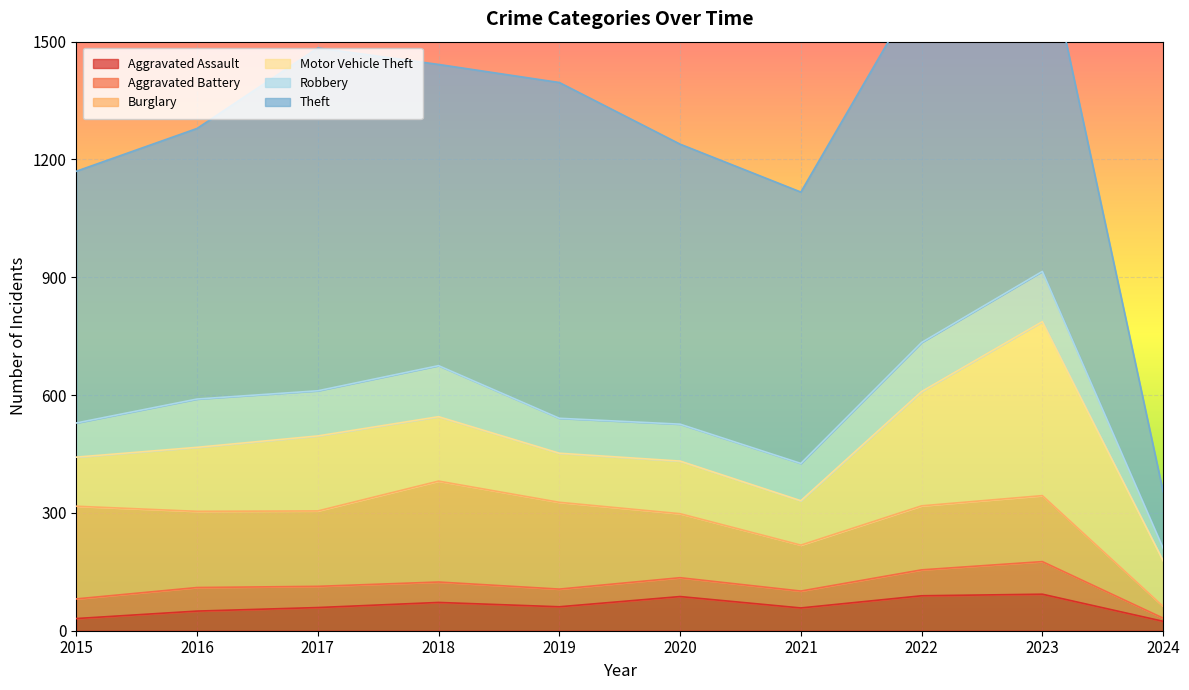

Is the value of Burglary at 2015 greater than the value of Aggravated Battery at 2016?

Yes